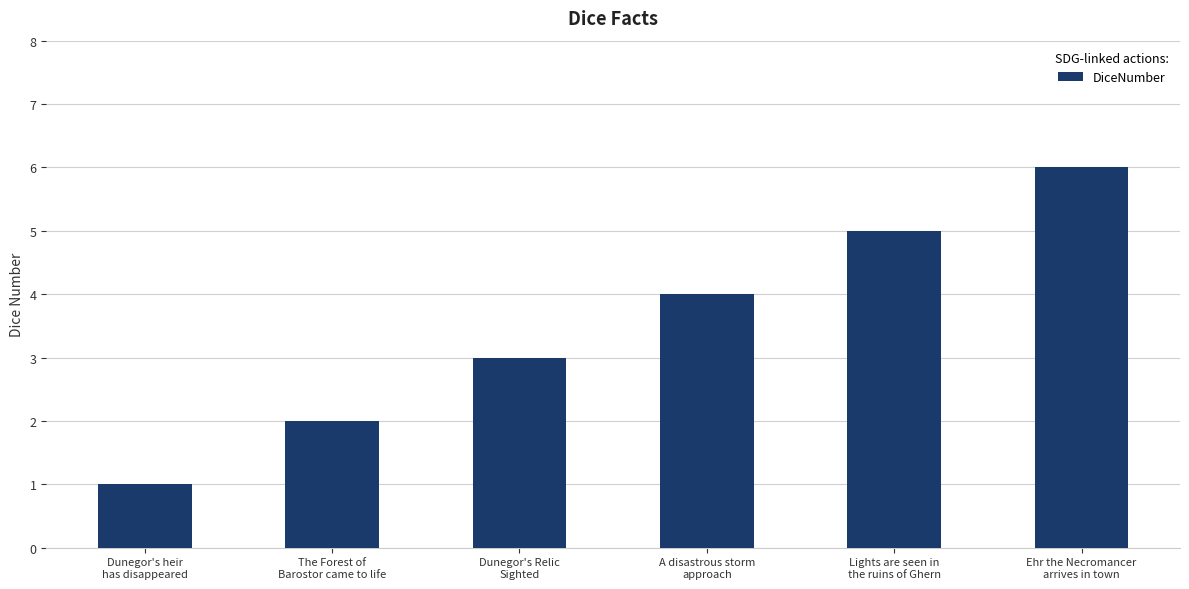

How many values are between 2 and 5?

4